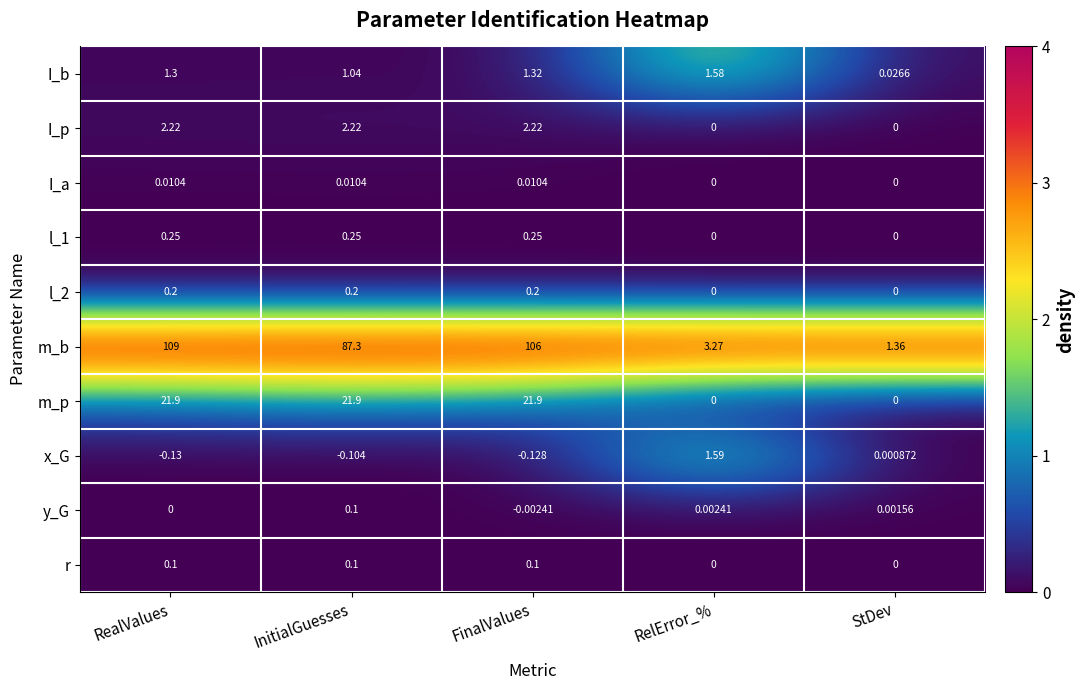

What is the spread (max minus min) of values at FinalValues?

106.1